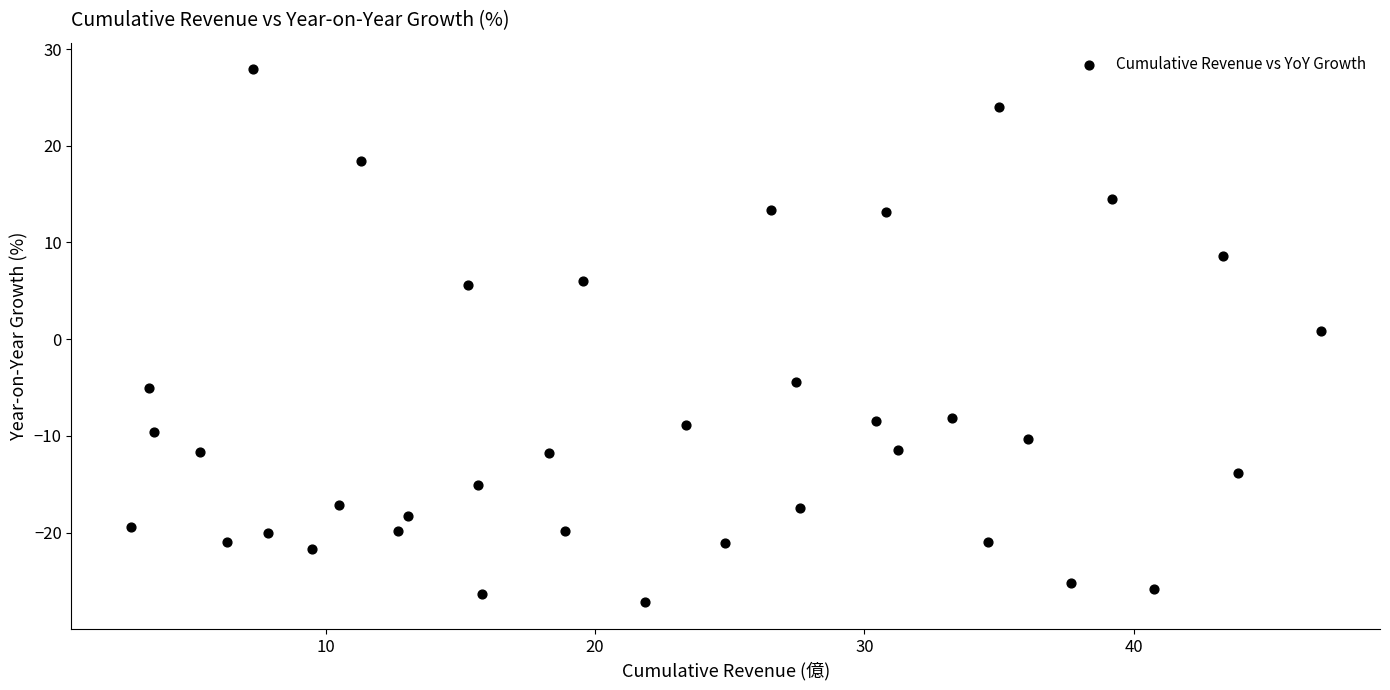

What is the range of Y values (max minus min)?

55.1